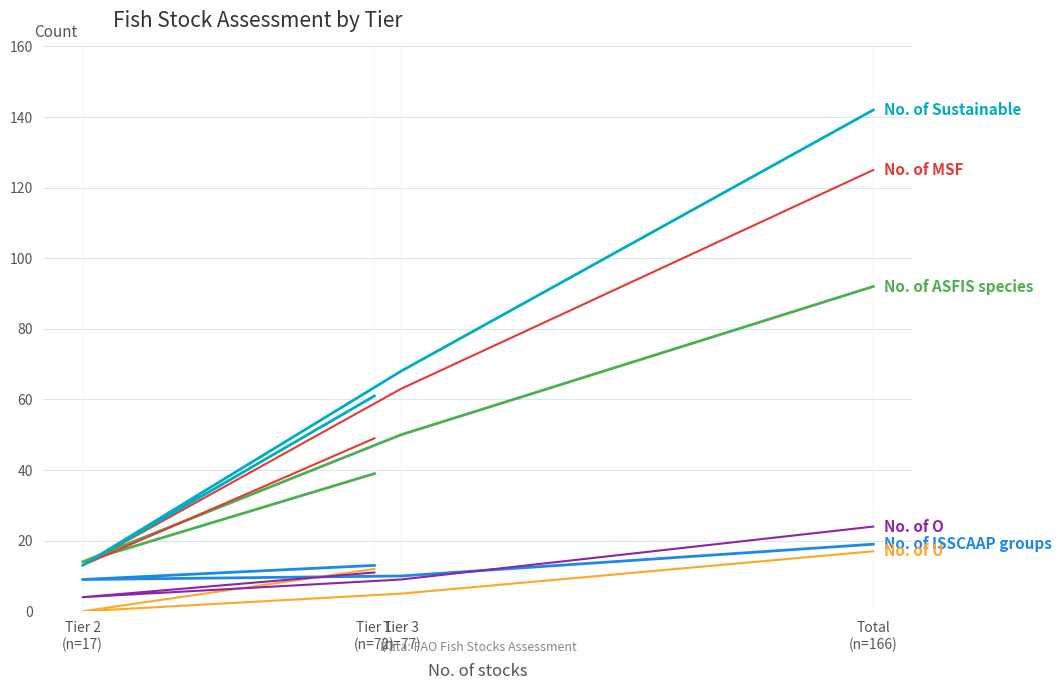

What is the difference between the highest and lowest values at Tier 2
(n=17)?

14